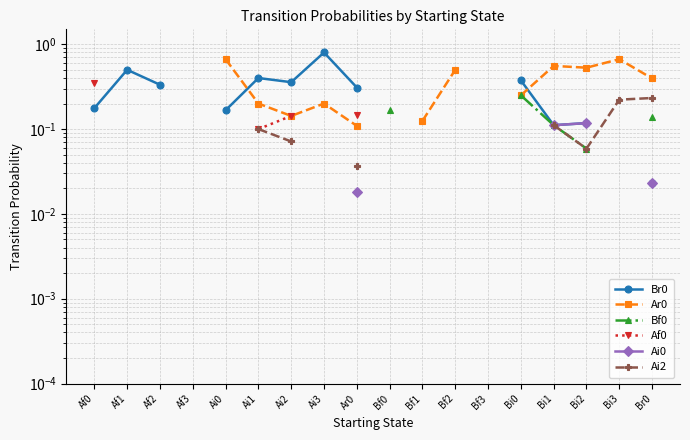

What is the greatest value displayed?

0.8